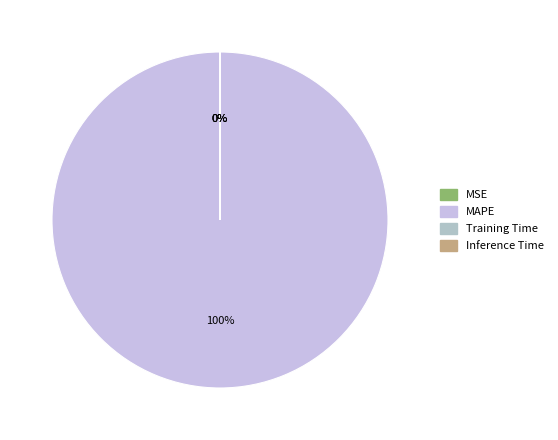

What is the smallest slice in the pie chart?

Inference Time